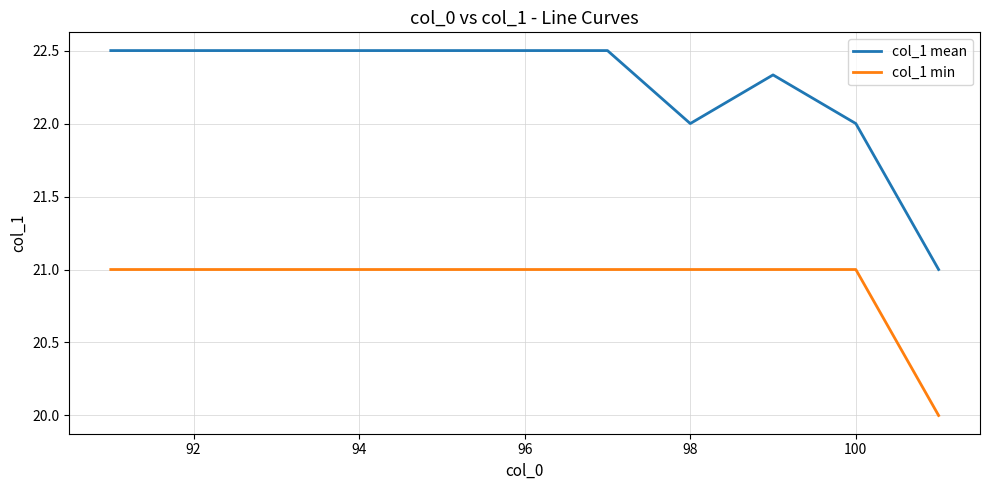

What is the maximum value shown in the chart?

22.5